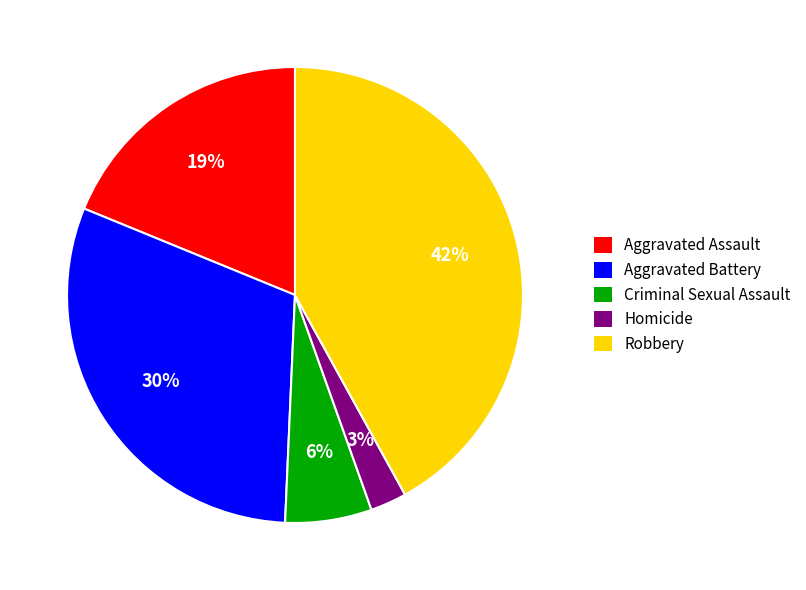

Rank the categories by value from highest to lowest.

Robbery, Aggravated Battery, Aggravated Assault, Criminal Sexual Assault, Homicide